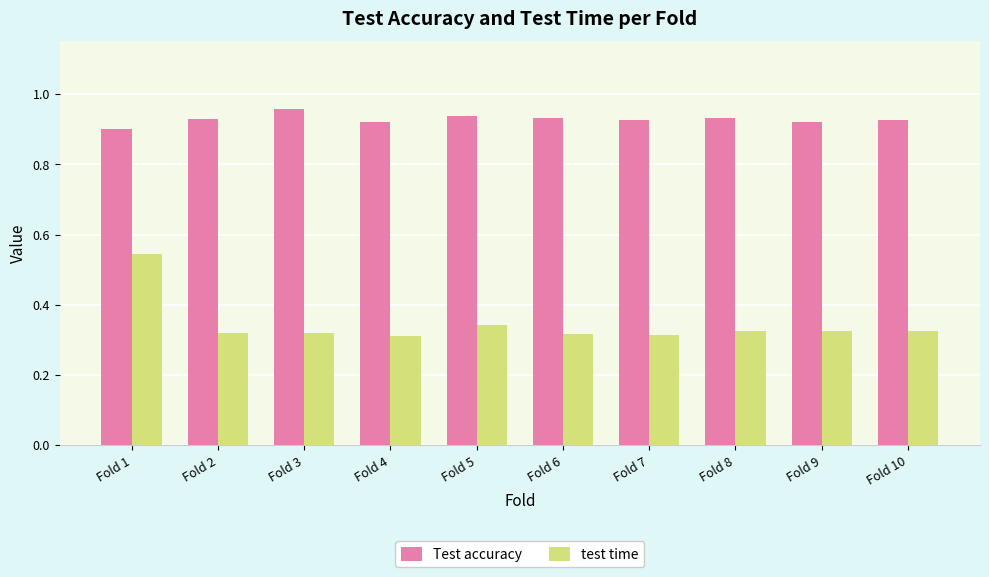

Is it true that Test accuracy equals 0.9 at Fold 6?

True